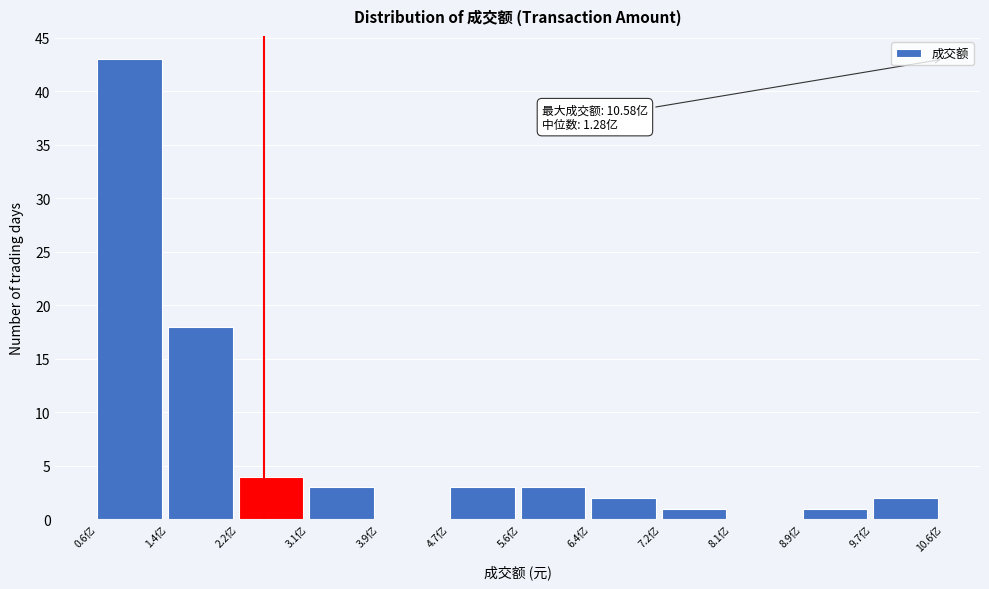

Reading left to right, transcribe all the data shown in this chart.

0.6亿=43	1.4亿=18	2.2亿=4	3.1亿=3	3.9亿=0	4.7亿=3	5.6亿=3	6.4亿=2	7.2亿=1	8.1亿=0	8.9亿=1	9.7亿=2